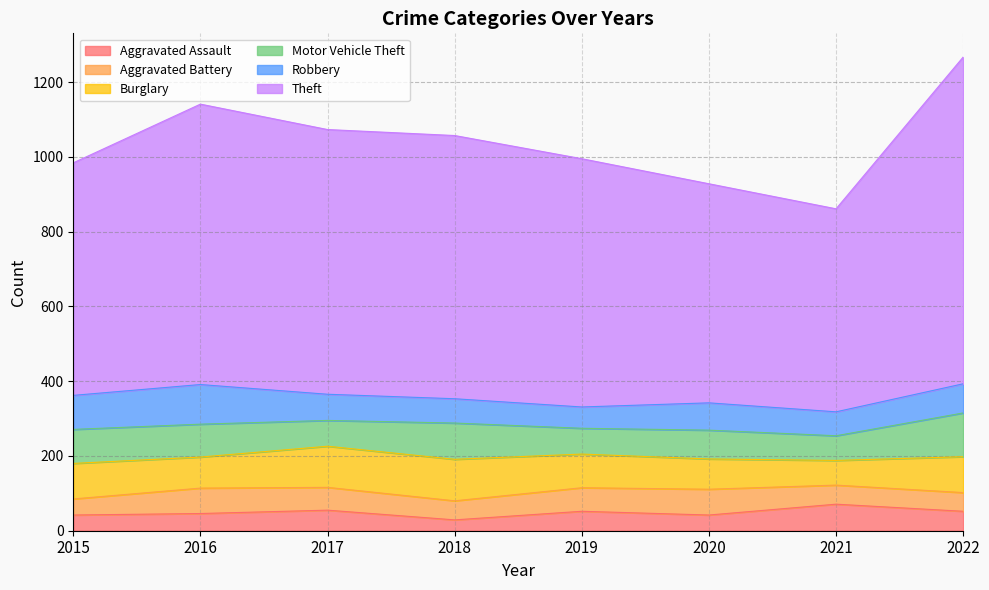

What is the value of the Aggravated Assault point at the 5th from the left?

52